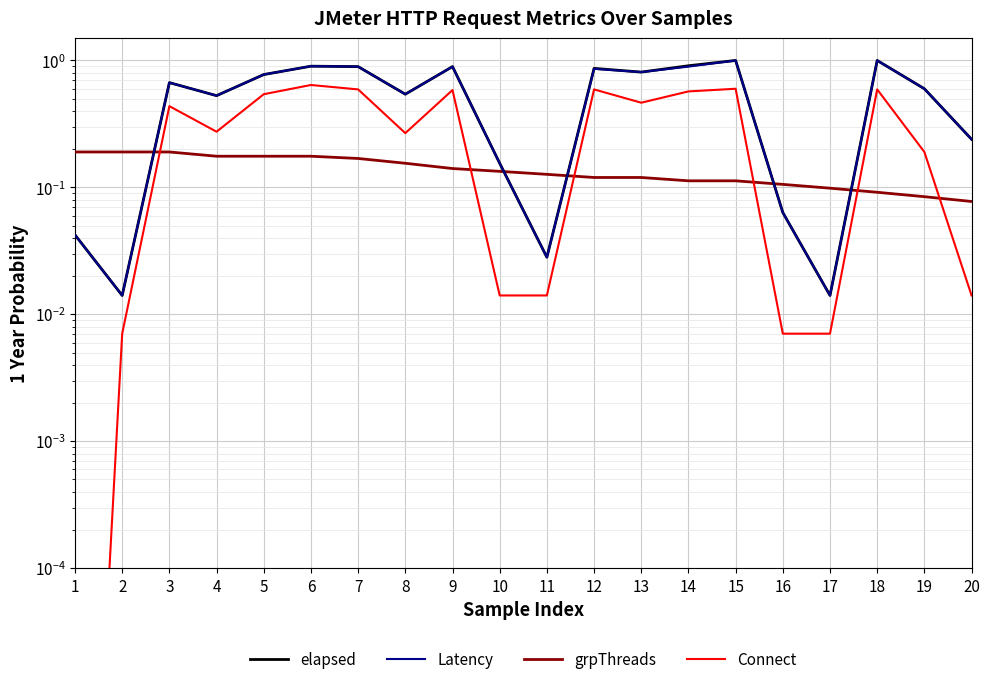

Which series changed the most between 2 and 16?

grpThreads